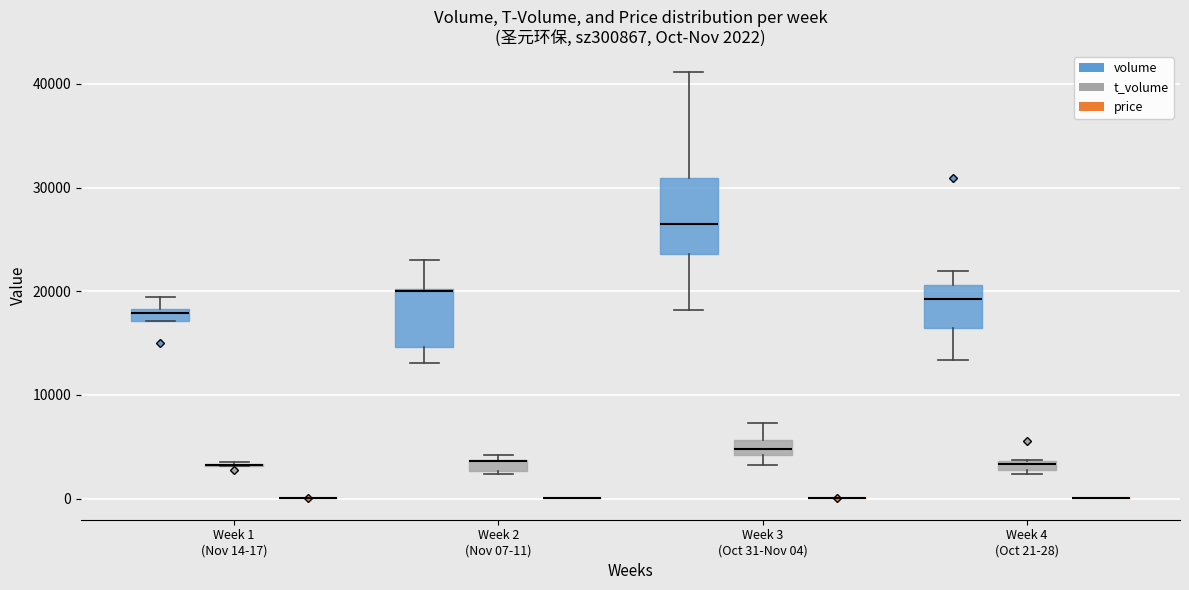

Comparing the boxes themselves (not the whiskers), which one is the tallest?

Week 3 (Oct 31-Nov 04) (volume)